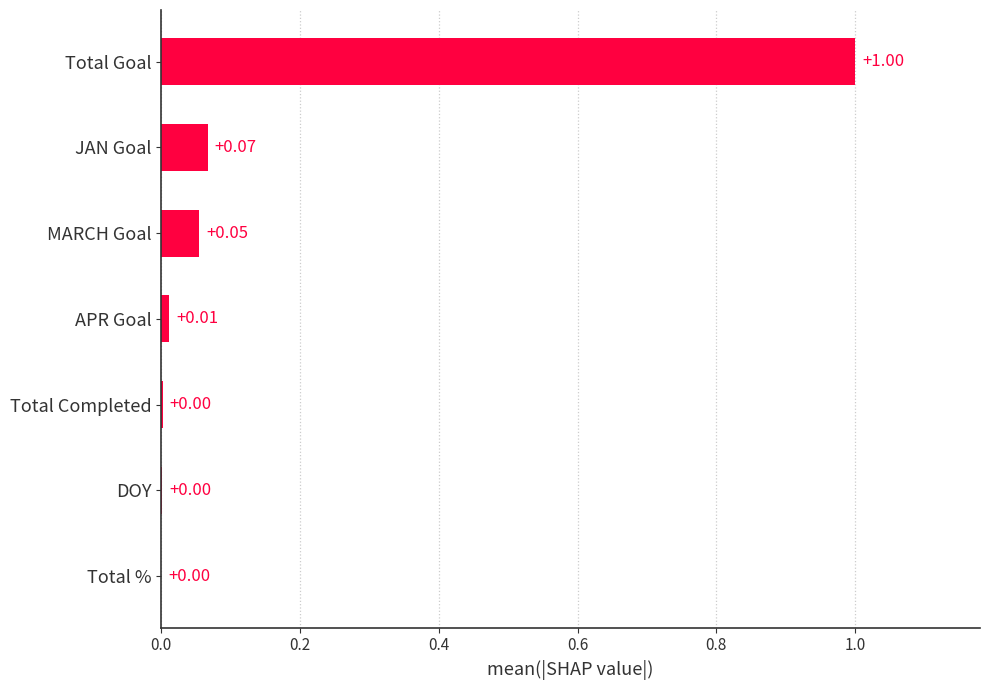

Which has a higher value, APR Goal or DOY?

APR Goal